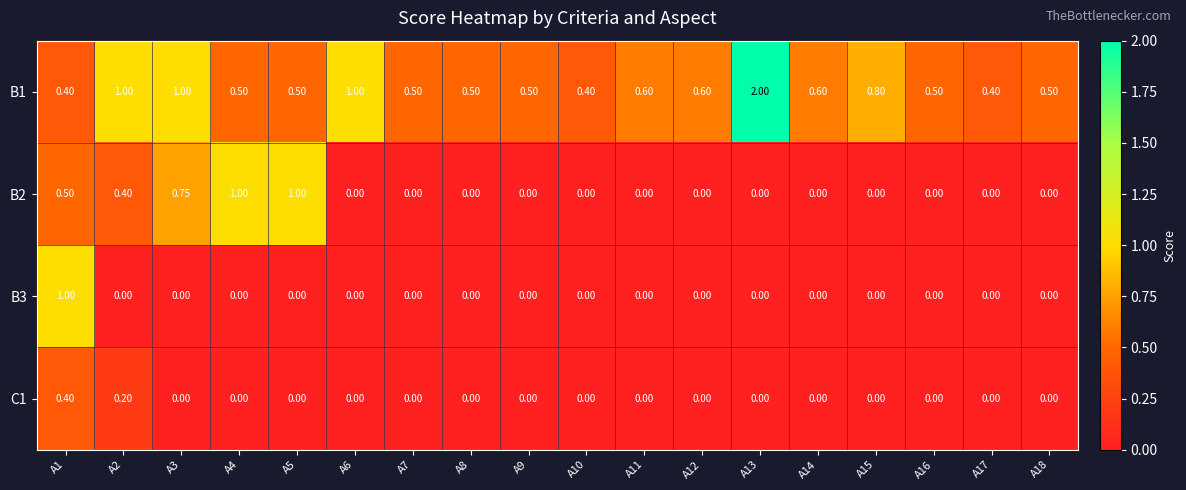

Count the number of categories in the chart.

18